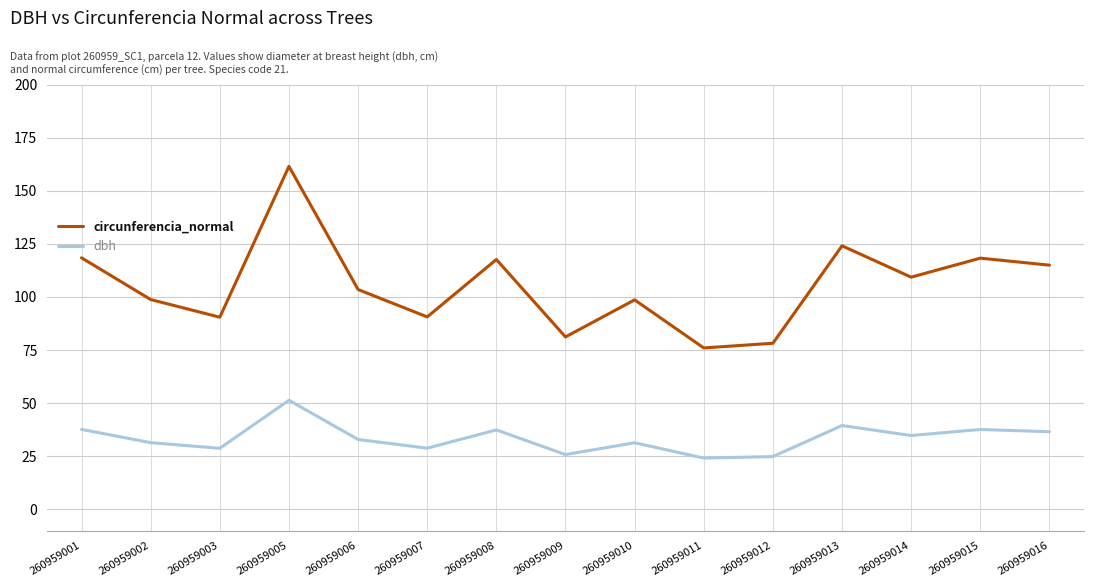

List the series in order of their peak value, lowest first.

dbh, circunferencia_normal